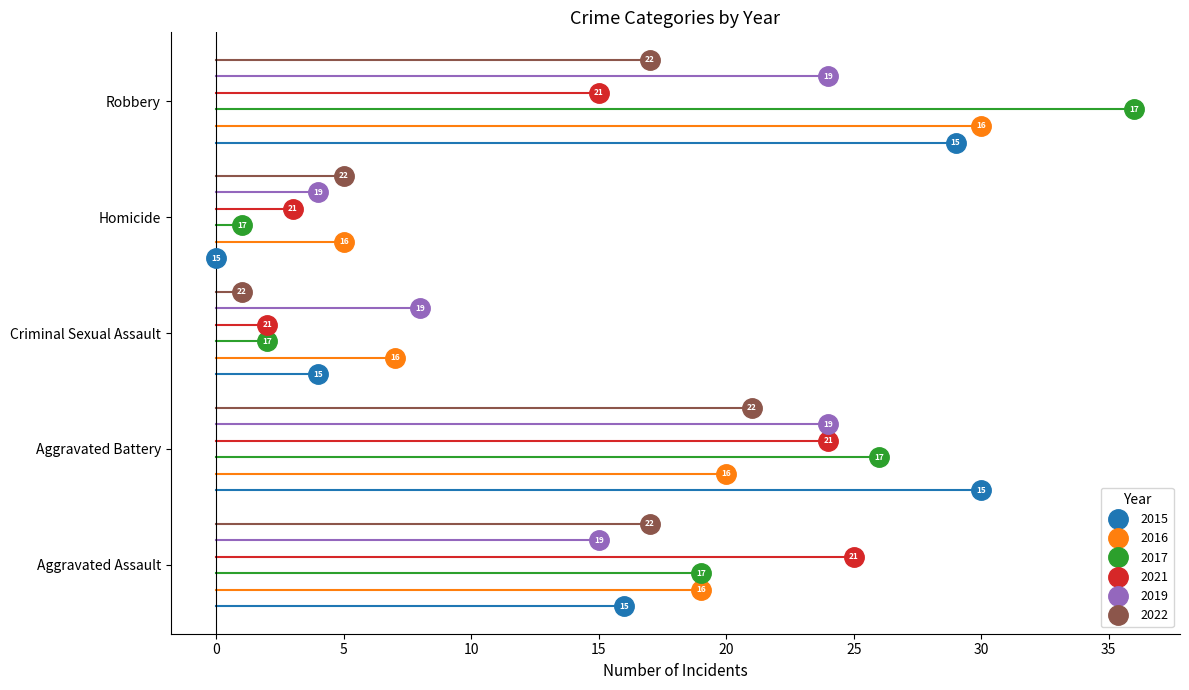

True or false: 2021 and 2022 cross at least once.

True